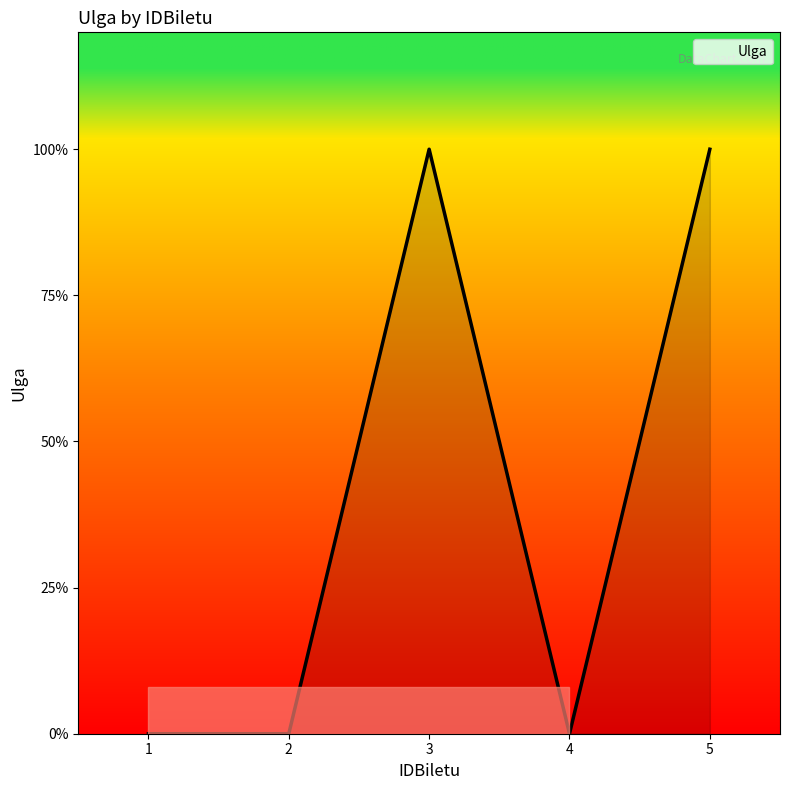

How many points are higher than both their immediate neighbors (excluding endpoints)?

1